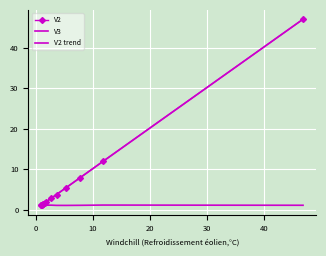

How many lines are shown in the chart?

3